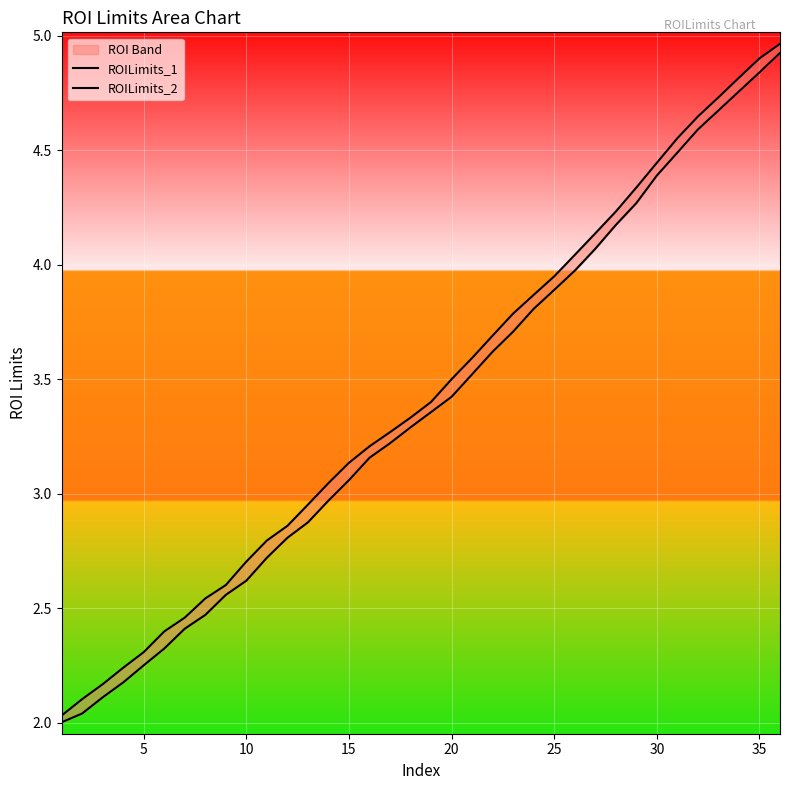

True or false: ROILimits_1 and ROILimits_2 intersect in this chart.

False